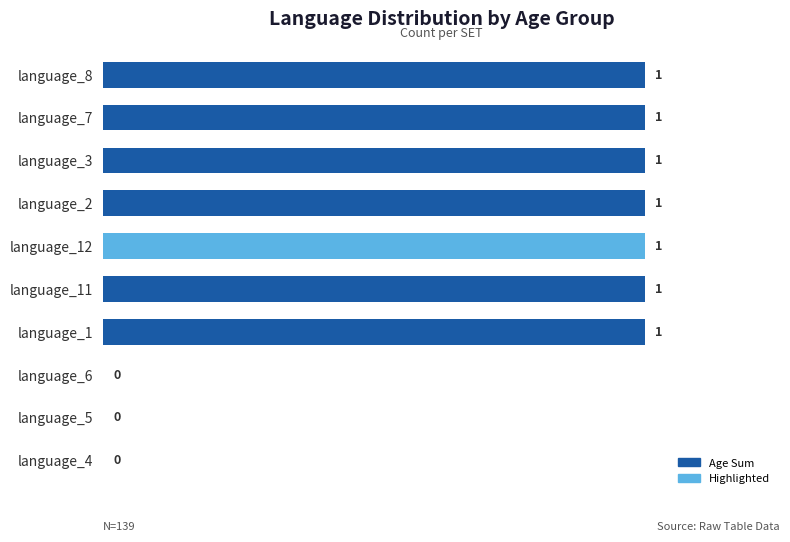

Reading top to bottom, what are all the values shown in this chart?

language_8=1	language_7=1	language_3=1	language_2=1	language_12=1	language_11=1	language_1=1	language_6=0	language_5=0	language_4=0